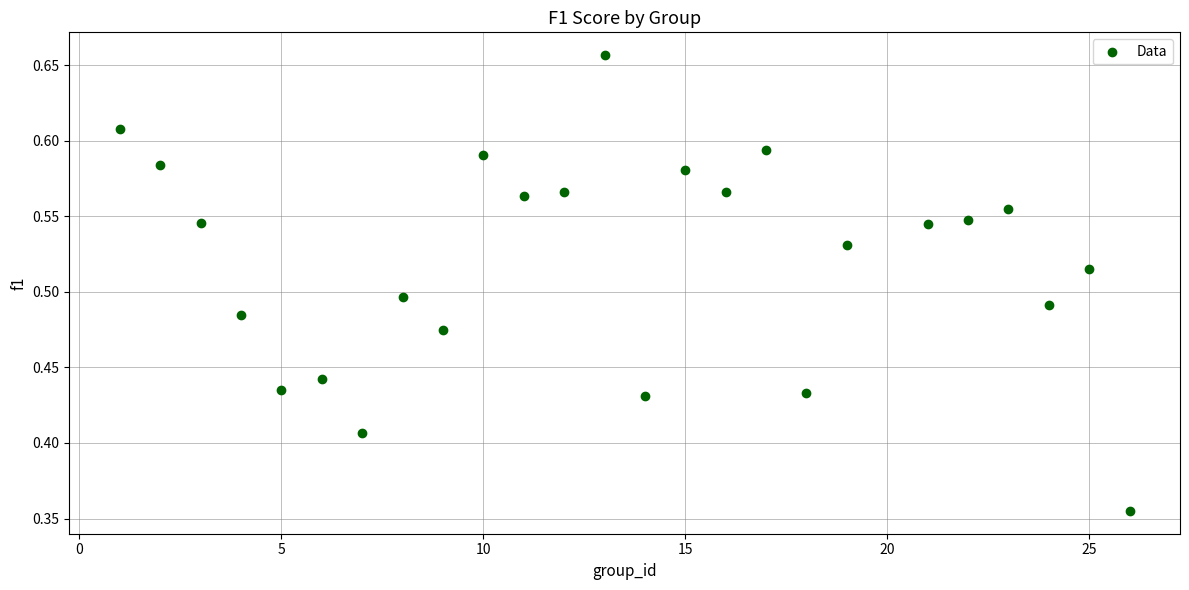

What is the range of X values (max minus min)?

25.0